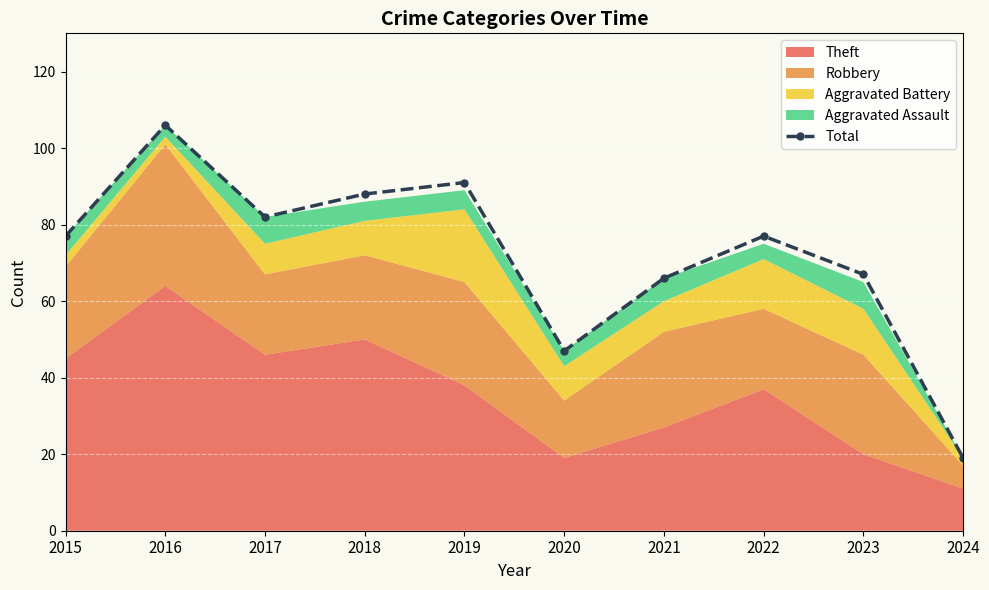

Does the chart display data point markers on the line(s)?

Yes